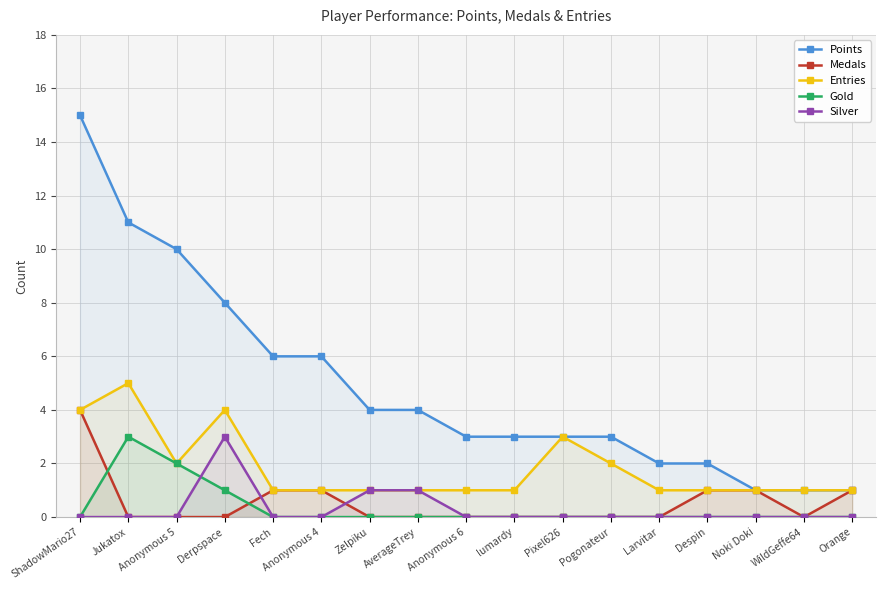

Where is the first local maximum for Silver?

Derpspace